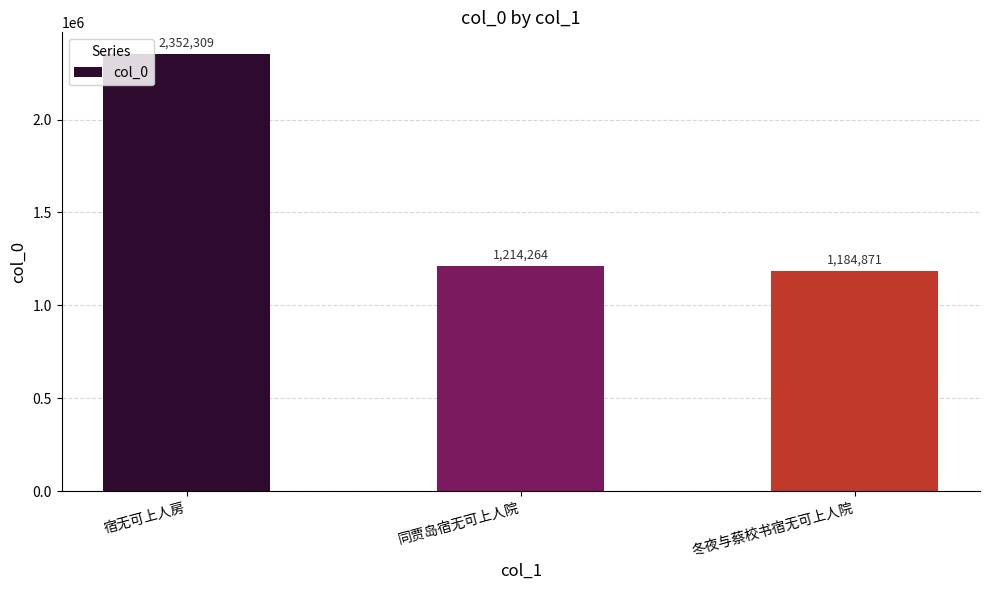

Rank the categories by value from lowest to highest.

冬夜与蔡校书宿无可上人院, 同贾岛宿无可上人院, 宿无可上人房